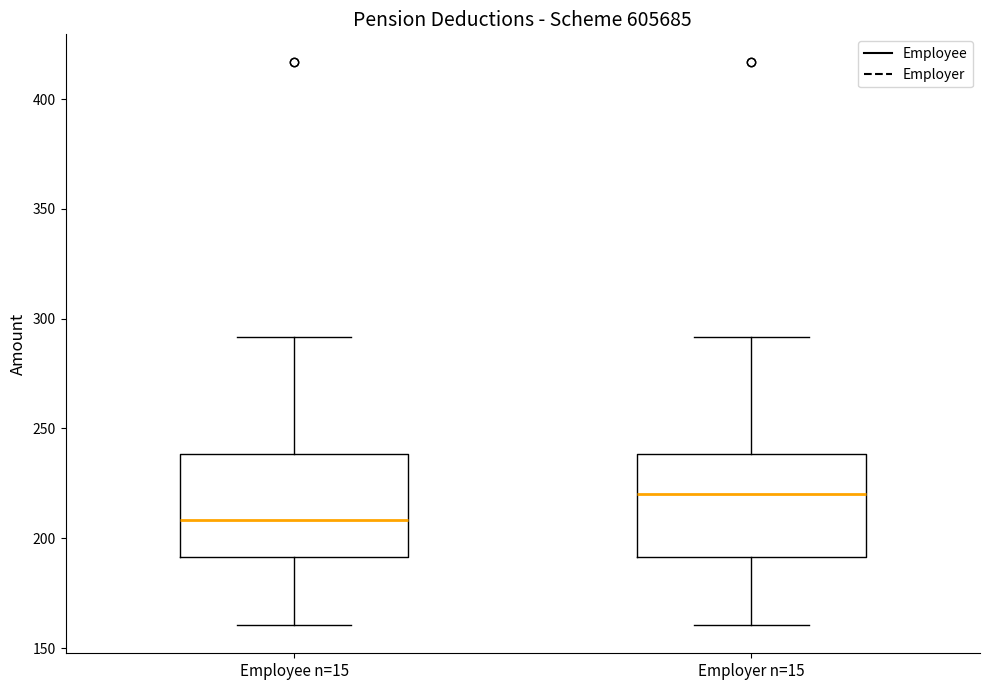

Where does the median line of the box for Employer n=15 sit on the y-axis? The values are not printed on the chart, so give them approximately, as read against the axis.

220